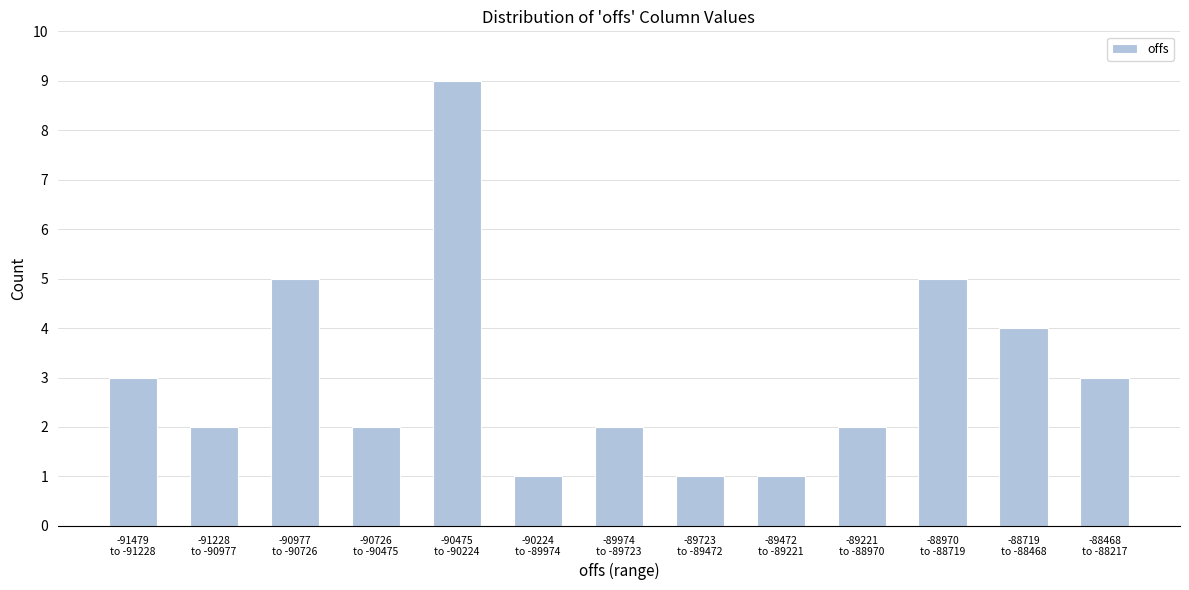

Reading left to right, list all the values displayed in this chart.

3	2	5	2	9	1	2	1	1	2	5	4	3